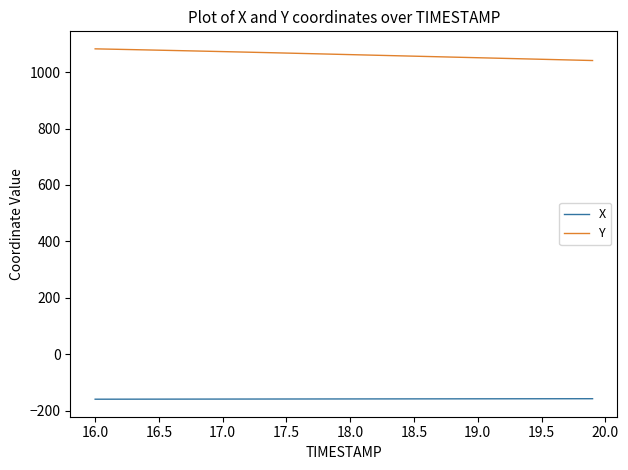

How many lines are shown in the chart?

2